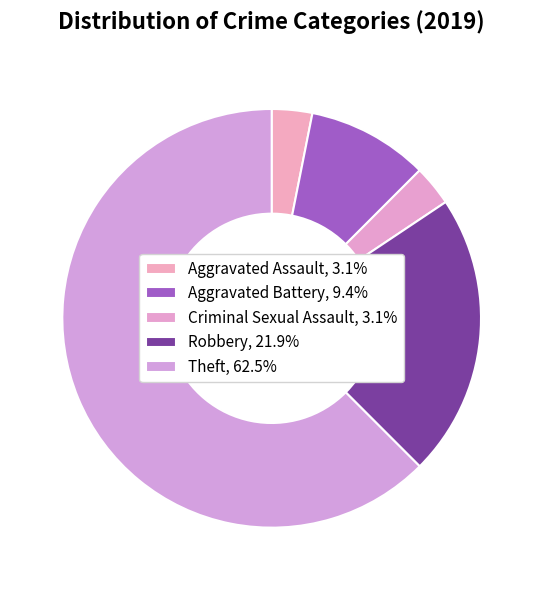

Count the number of slices in the pie.

5